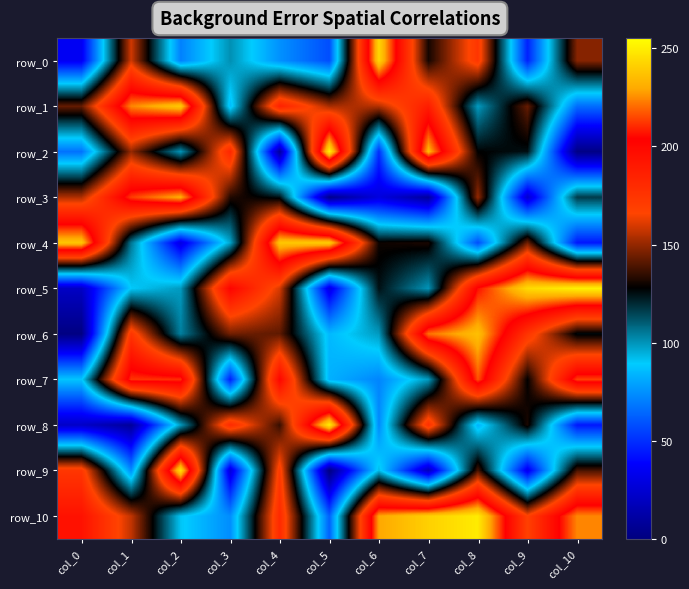

Reading left to right, transcribe all the data shown in this chart.

row_0: col_0=35	col_1=159	col_2=71	col_3=101	col_4=75	col_5=58	col_6=243	col_7=131	col_8=174	col_9=47	col_10=148
row_1: col_0=143	col_1=224	col_2=239	col_3=85	col_4=186	col_5=153	col_6=155	col_7=188	col_8=99	col_9=143	col_10=66
row_2: col_0=67	col_1=150	col_2=100	col_3=183	col_4=9	col_5=251	col_6=50	col_7=234	col_8=128	col_9=125	col_10=2
row_3: col_0=154	col_1=213	col_2=231	col_3=133	col_4=125	col_5=4	col_6=29	col_7=9	col_8=150	col_9=24	col_10=117
row_4: col_0=238	col_1=106	col_2=30	col_3=97	col_4=238	col_5=240	col_6=130	col_7=132	col_8=58	col_9=145	col_10=44
row_5: col_0=21	col_1=90	col_2=99	col_3=202	col_4=160	col_5=30	col_6=125	col_7=100	col_8=206	col_9=244	col_10=251
row_6: col_0=1	col_1=175	col_2=104	col_3=145	col_4=142	col_5=85	col_6=99	col_7=221	col_8=236	col_9=175	col_10=126
row_7: col_0=88	col_1=212	col_2=211	col_3=46	col_4=201	col_5=83	col_6=72	col_7=99	col_8=216	col_9=128	col_10=214
row_8: col_0=22	col_1=8	col_2=99	col_3=181	col_4=136	col_5=250	col_6=73	col_7=178	col_8=83	col_9=132	col_10=44
row_9: col_0=174	col_1=74	col_2=246	col_3=27	col_4=172	col_5=1	col_6=93	col_7=18	col_8=139	col_9=33	col_10=139
row_10: col_0=194	col_1=157	col_2=91	col_3=74	col_4=181	col_5=63	col_6=229	col_7=241	col_8=249	col_9=168	col_10=224